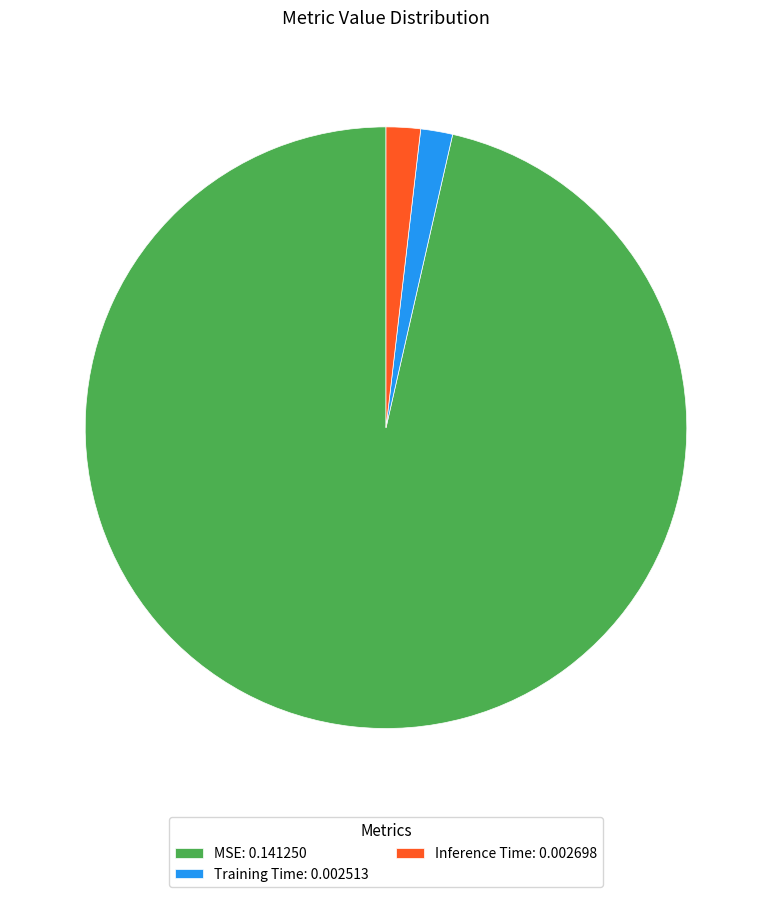

Does MSE: 0.141250 account for over 50% of the chart?

Yes